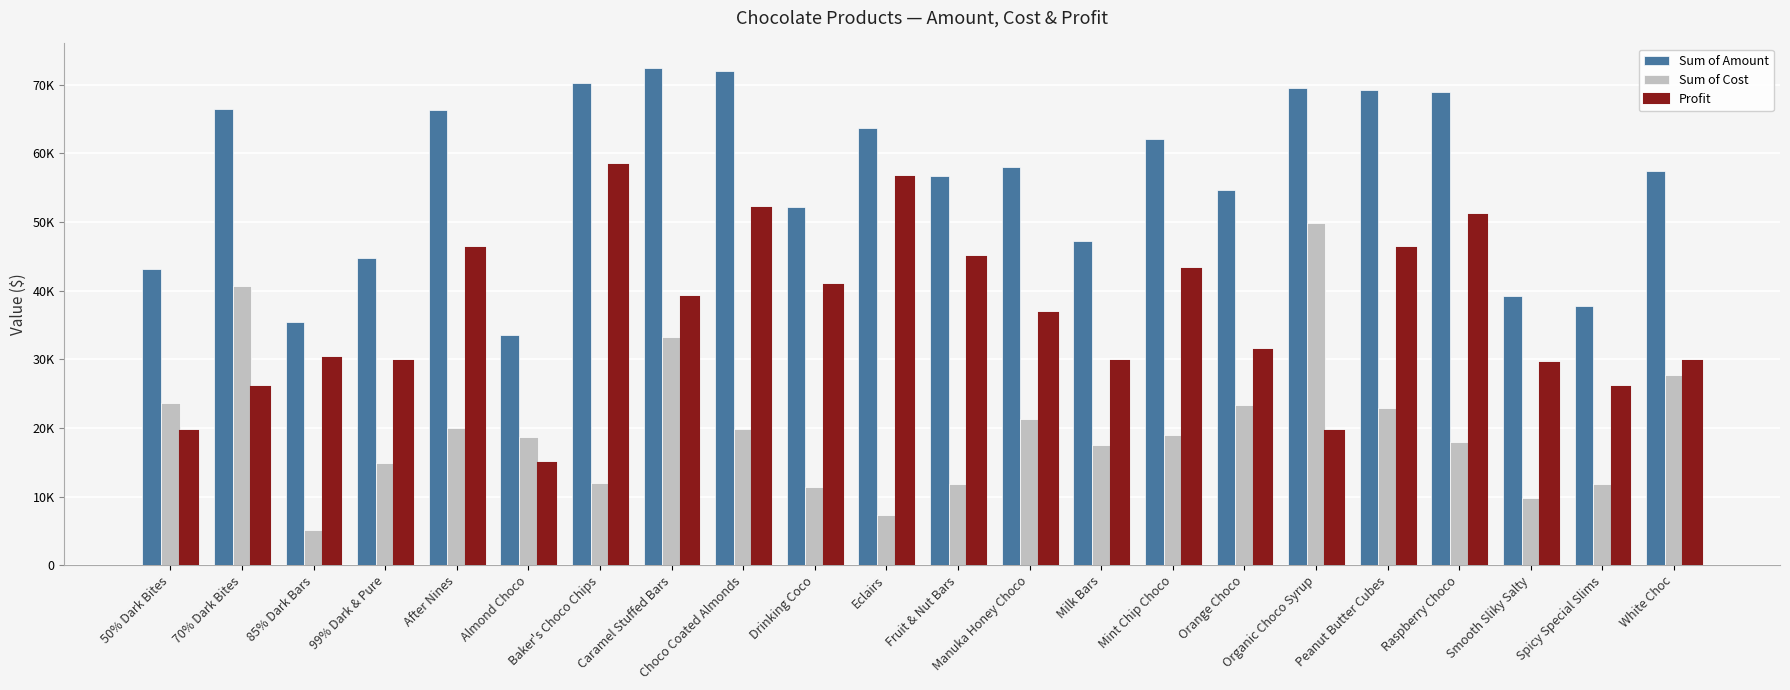

The value of Profit at Almond Choco is 14946.9. True or false?

True